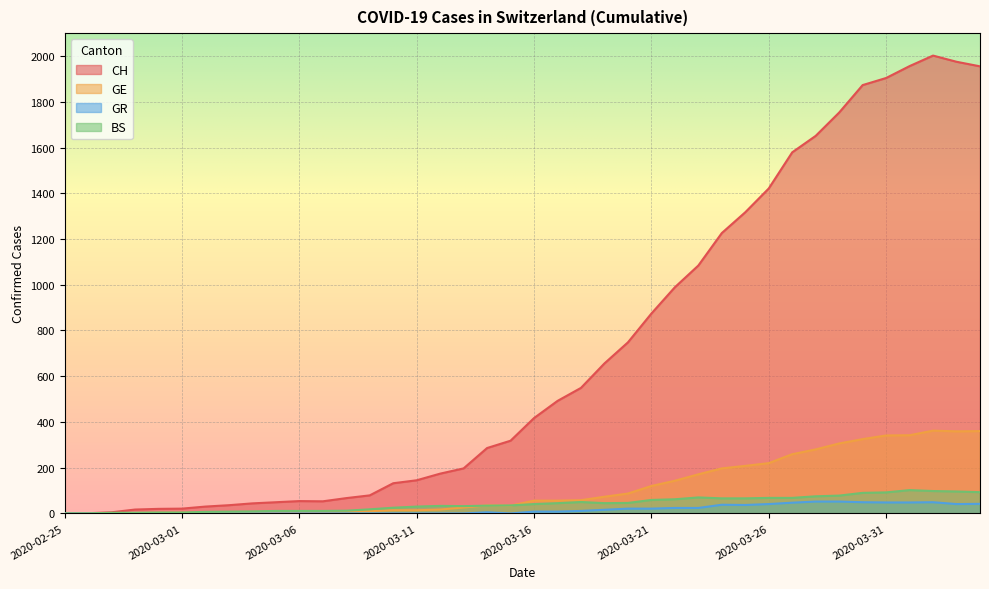

Which category has the lowest value in the GE series?

2020-02-25